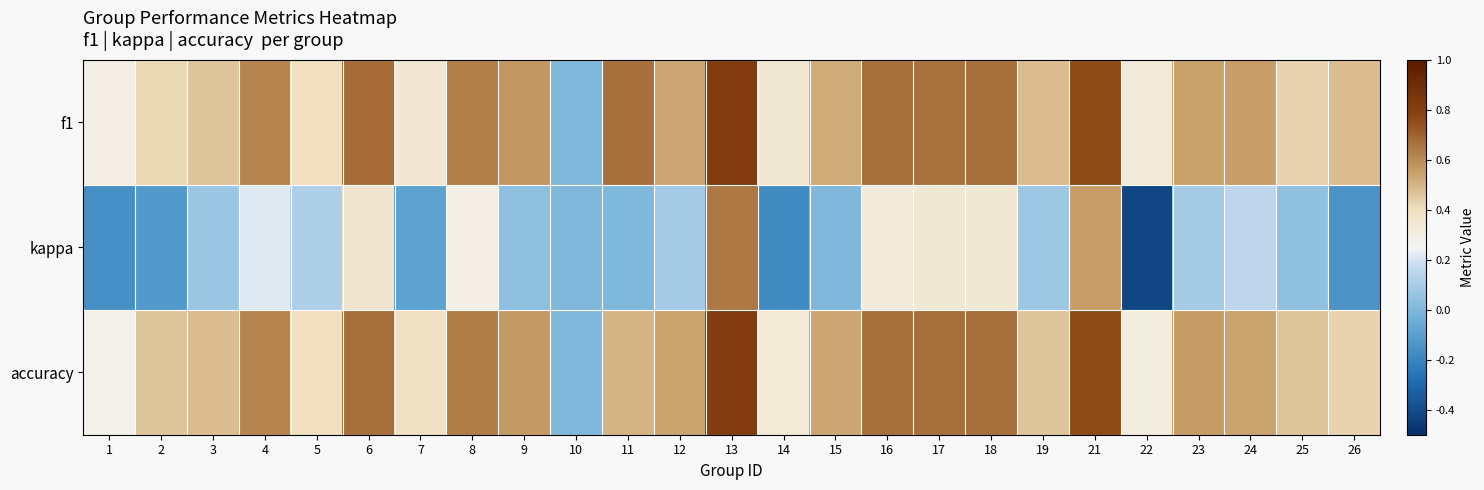

Which label corresponds to the smallest value in the chart?

22